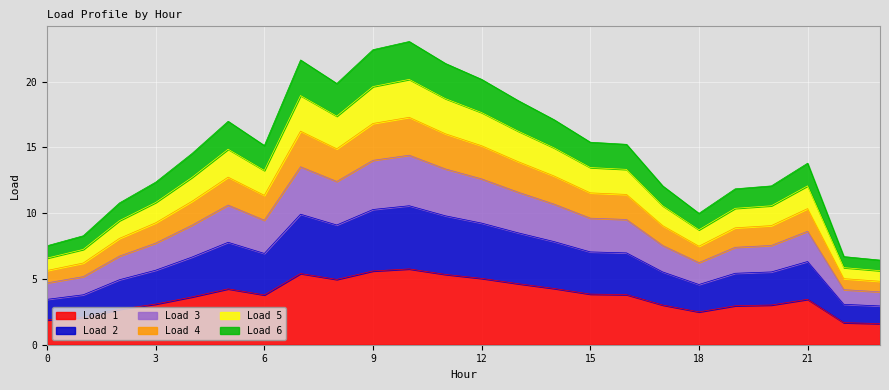

Does the chart display data point markers on the line(s)?

No